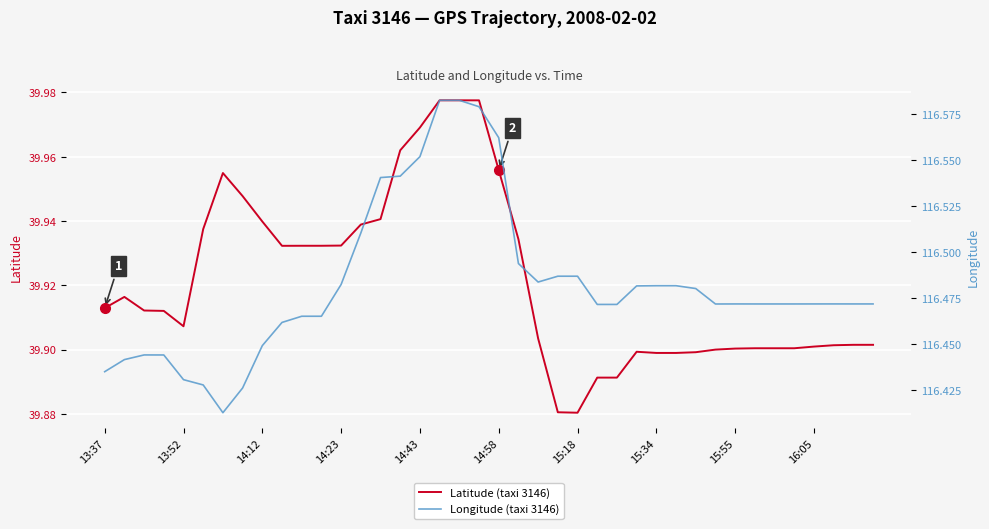

In Longitude (taxi 3146), how many points are higher than both neighbors (excluding endpoints)?

3